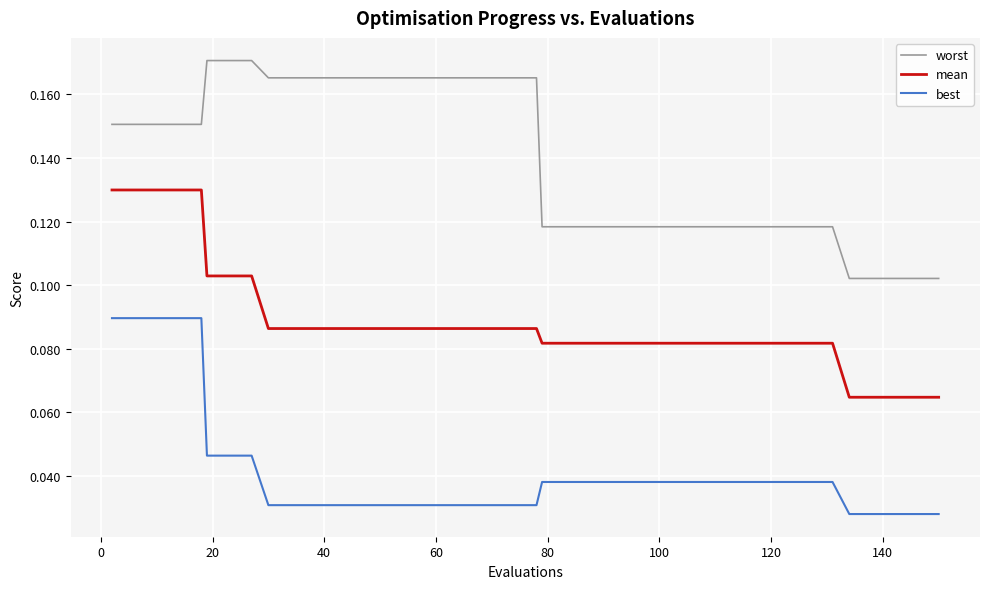

List the series in order of their peak value, lowest first.

best, mean, worst